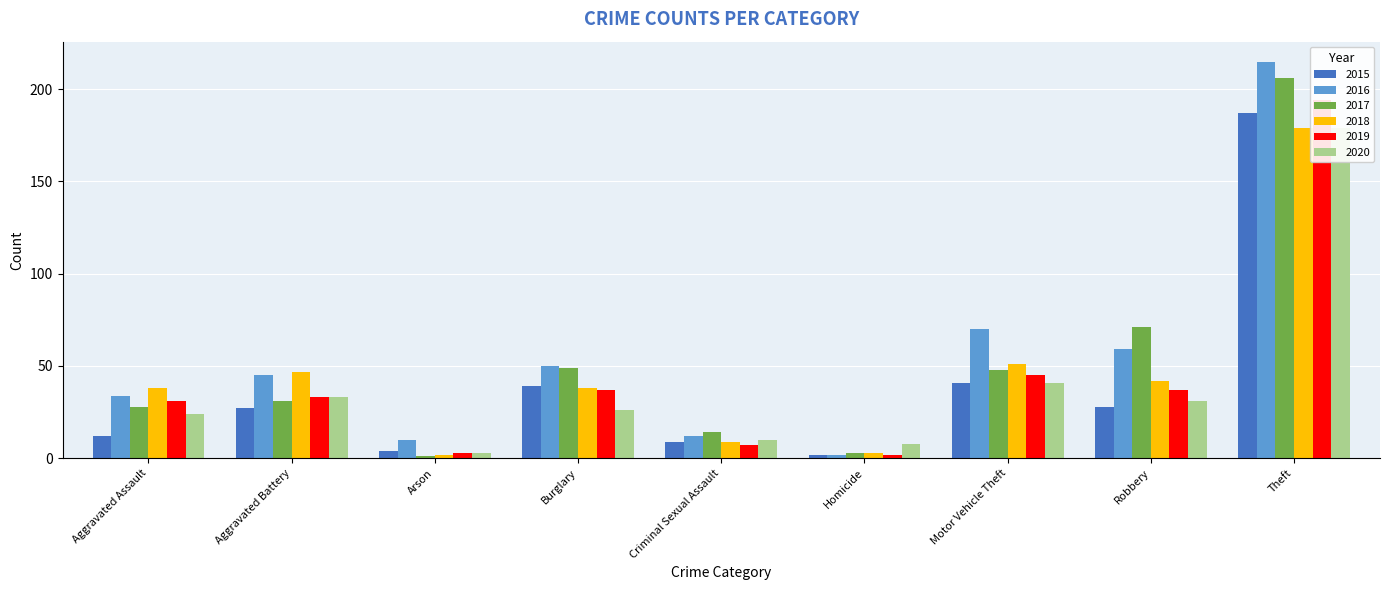

What is the value of the 2016 bar at the 4th from the left?

50